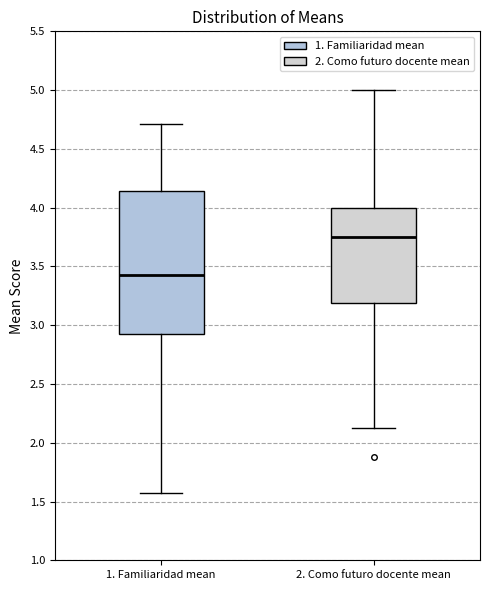

Reading left to right, transcribe this box plot: for each box, give where its median line is, the range the box spans, and where its two whiskers end, as read against the y-axis. The values are not printed on the chart, so give them approximately, as read against the axis.

1. Familiaridad mean: median 3.45, box 2.95 to 4.15, whiskers 1.55 to 4.70
2. Como futuro docente mean: median 3.75, box 3.20 to 4.00, whiskers 2.15 to 5.00